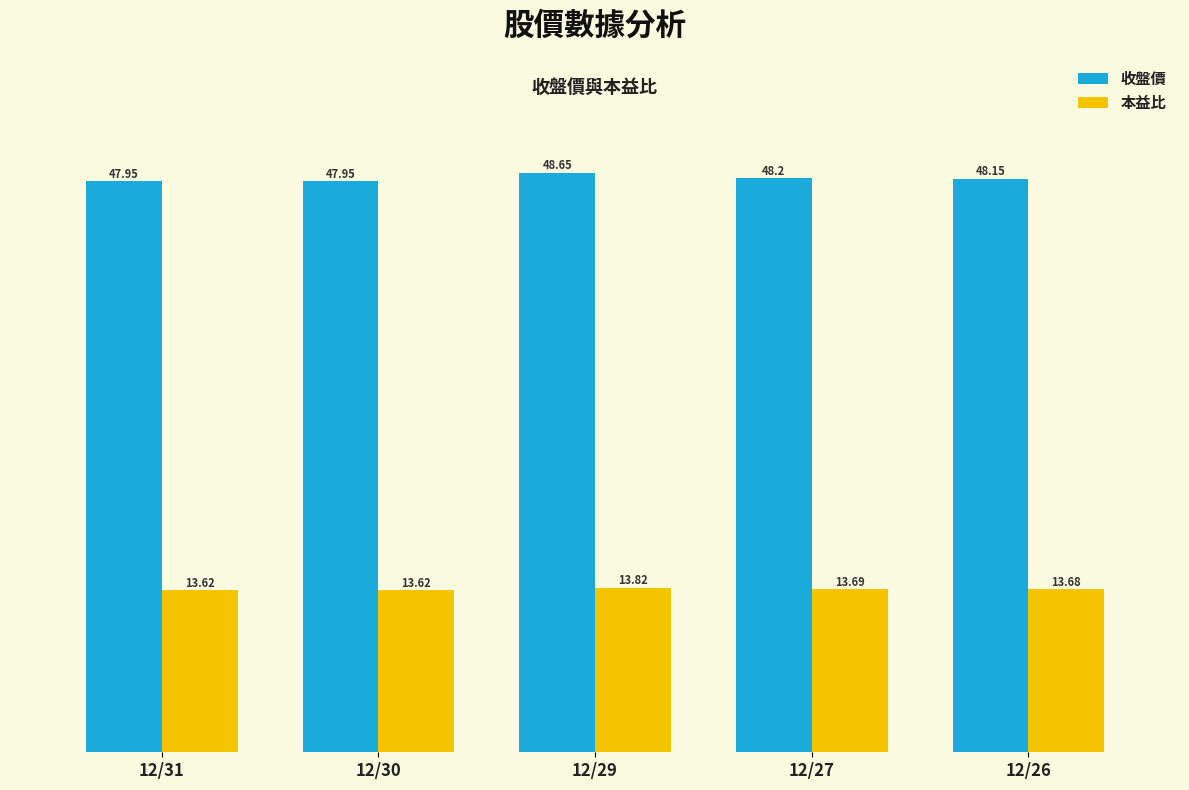

What is the difference between the 收盤價 values at 12/30 and 12/26?

0.2